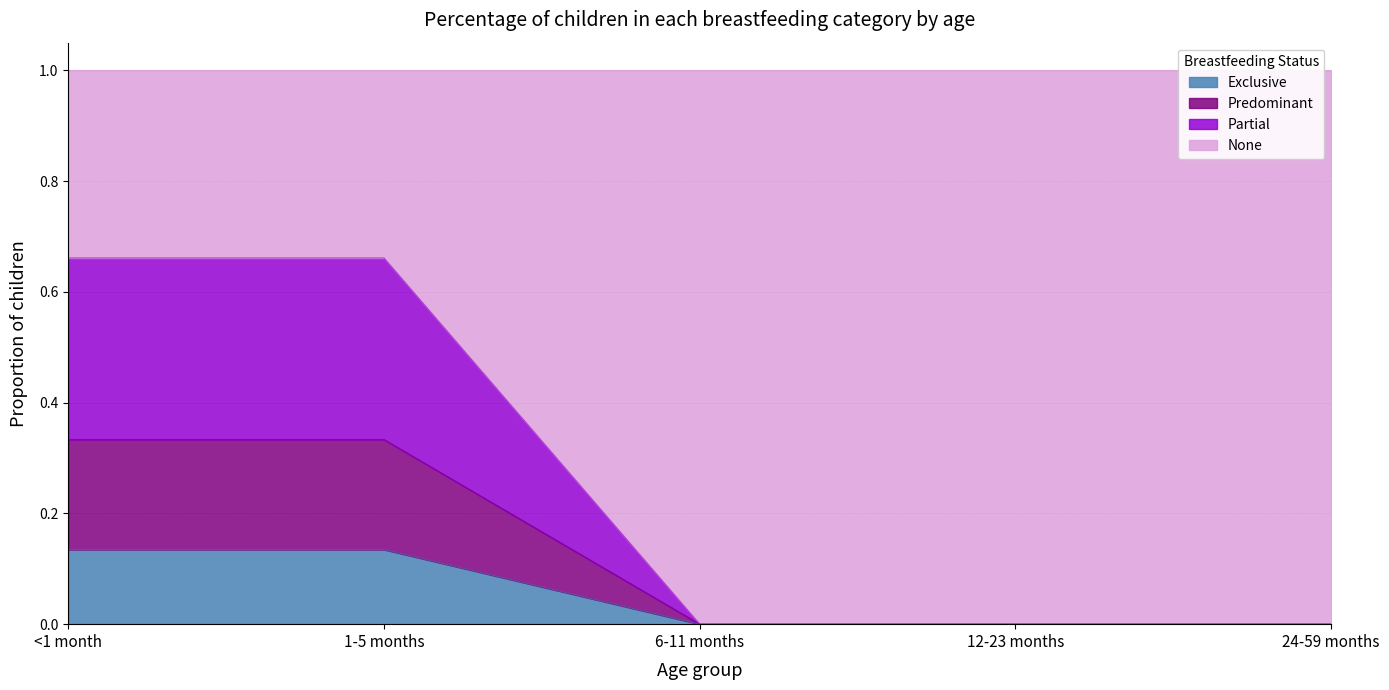

How many lines are shown in the chart?

4